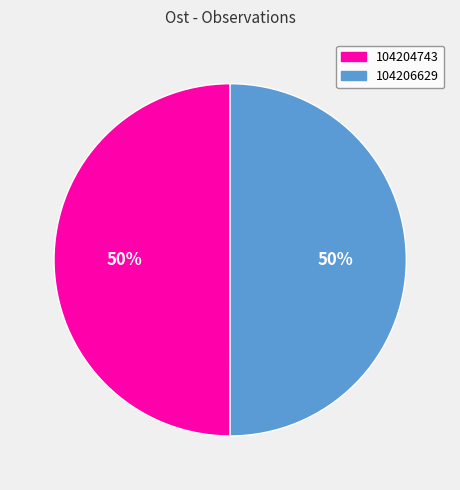

How many segments does this pie chart have?

2